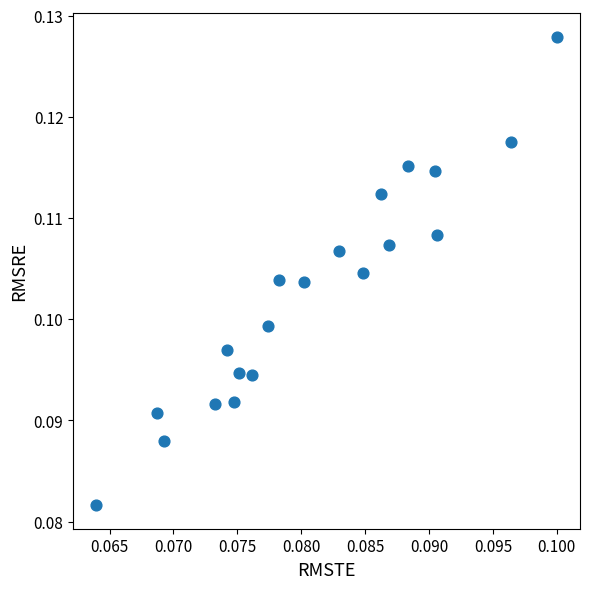

How many data points are displayed?

20